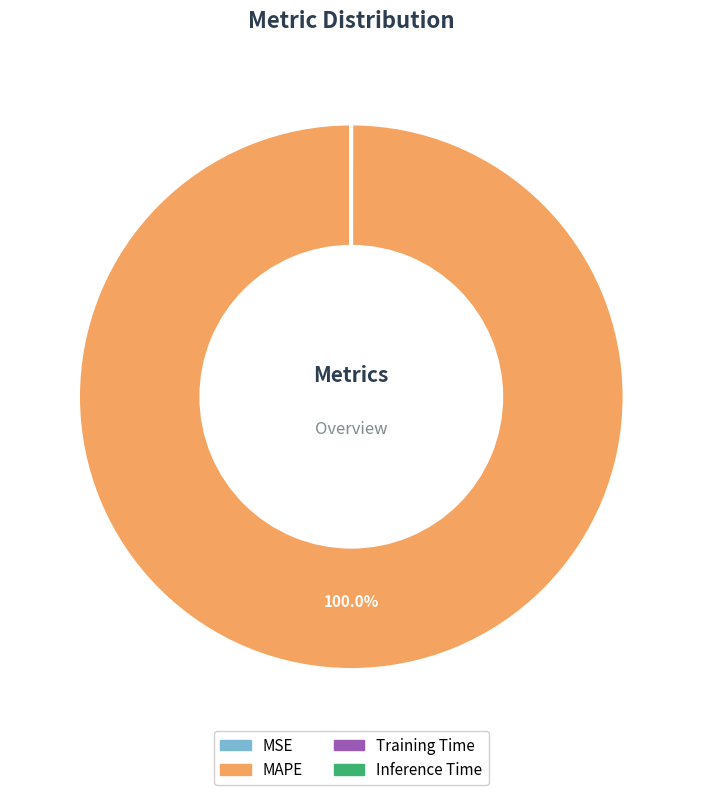

Does any single category account for the majority?

Yes